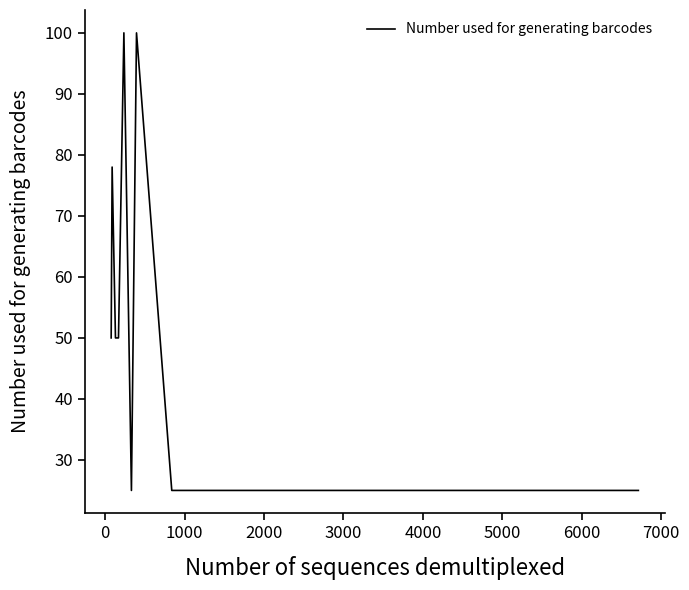

Approximately how many times larger is the value at 18 compared to 15?

1.0